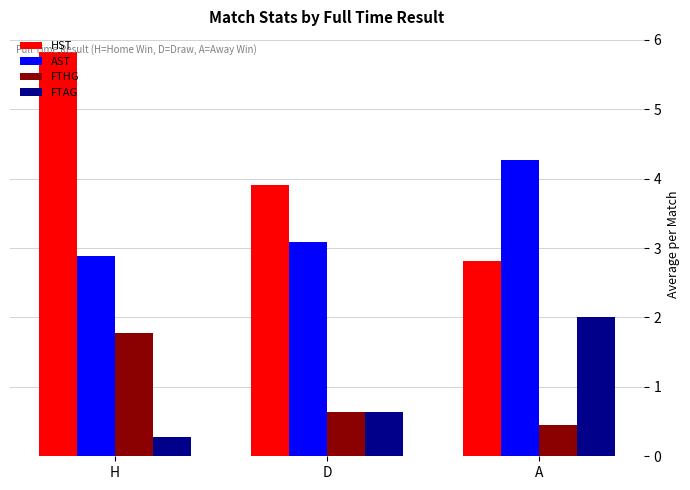

Count the FTHG values in the range 0 to 1.

2